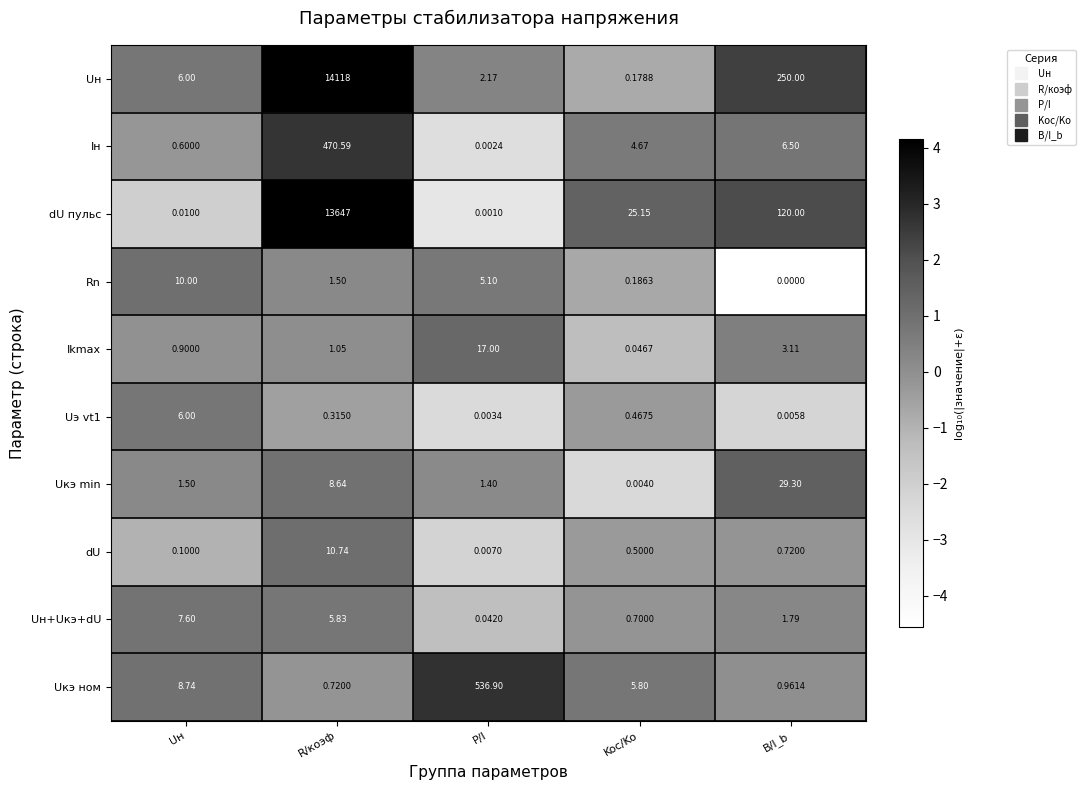

At which label does Uн+Uкэ+dU first exceed 1?

Uн